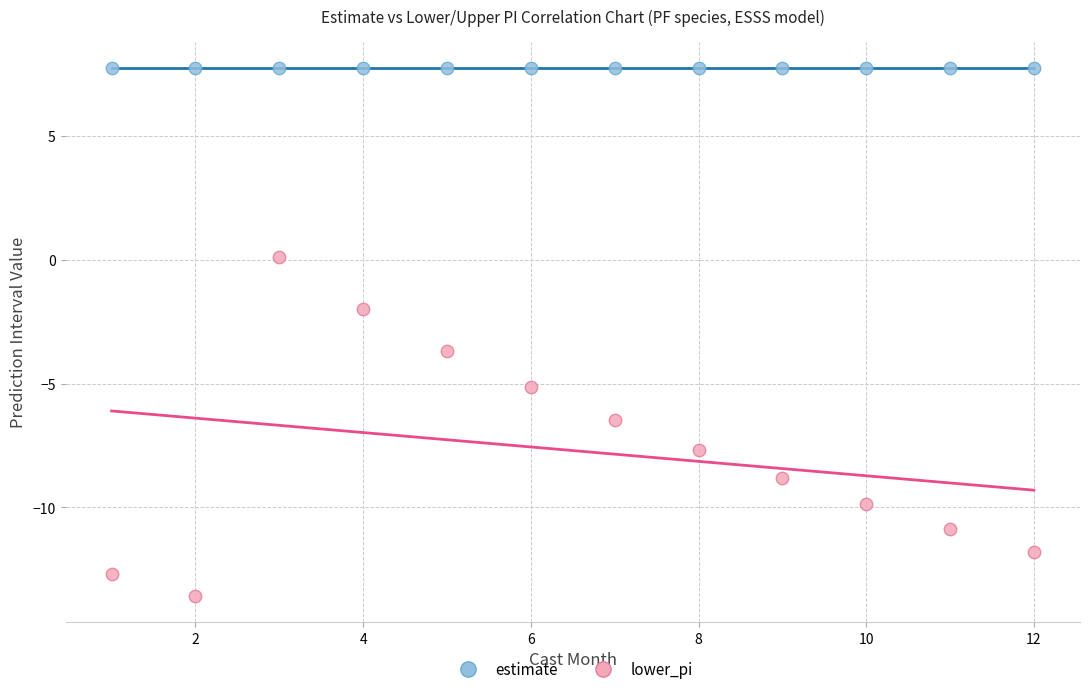

Which series reaches the minimum Y coordinate?

lower_pi